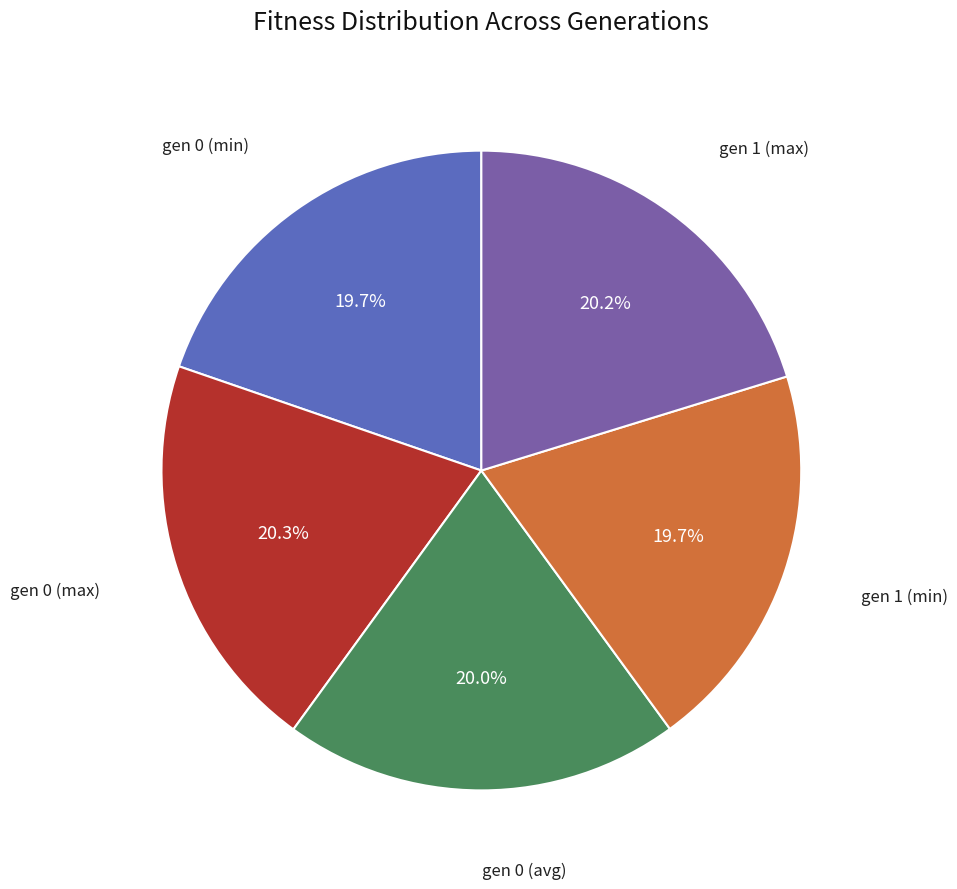

Is there any slice that represents more than half of the pie?

No